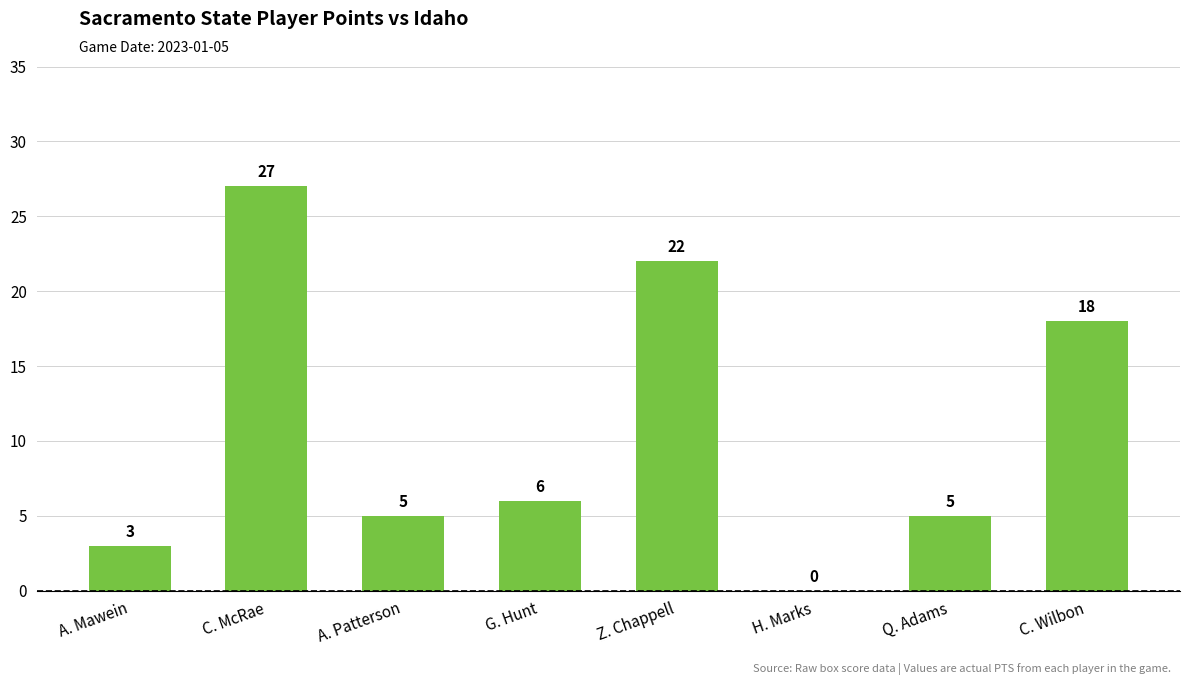

Count the number of data series in this chart.

1